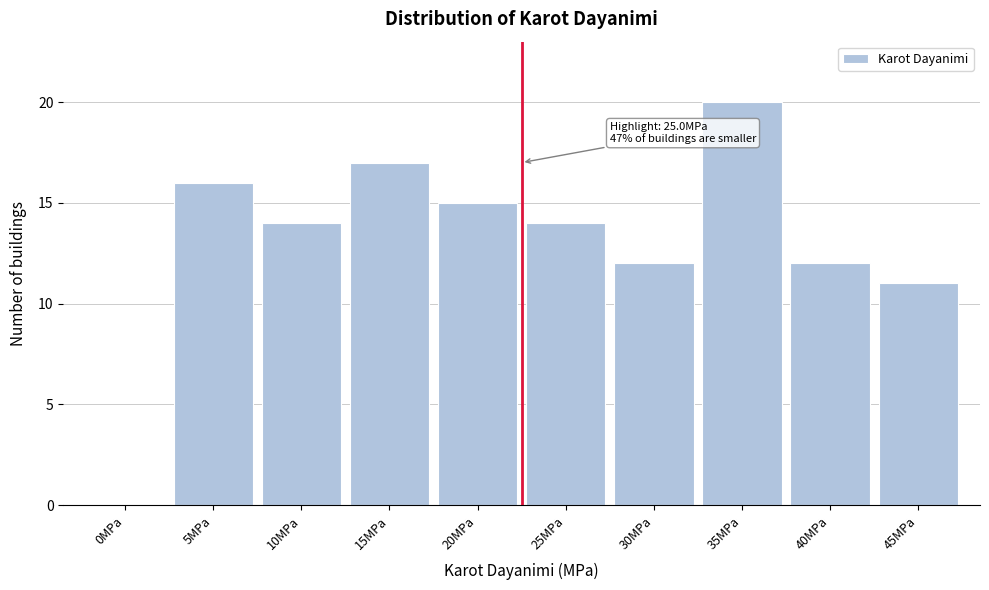

Reading right to left, what are all the values shown in this chart?

45MPa=11	40MPa=12	35MPa=20	30MPa=12	25MPa=14	20MPa=15	15MPa=17	10MPa=14	5MPa=16	0MPa=0